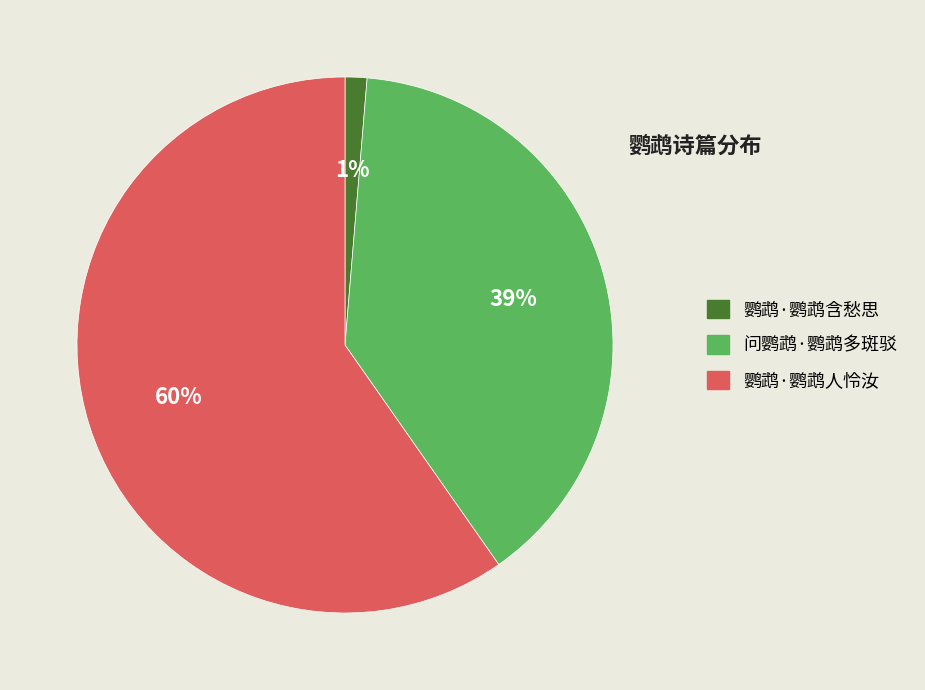

Rank the categories by value from lowest to highest.

鹦鹉·鹦鹉含愁思, 问鹦鹉·鹦鹉多斑驳, 鹦鹉·鹦鹉人怜汝